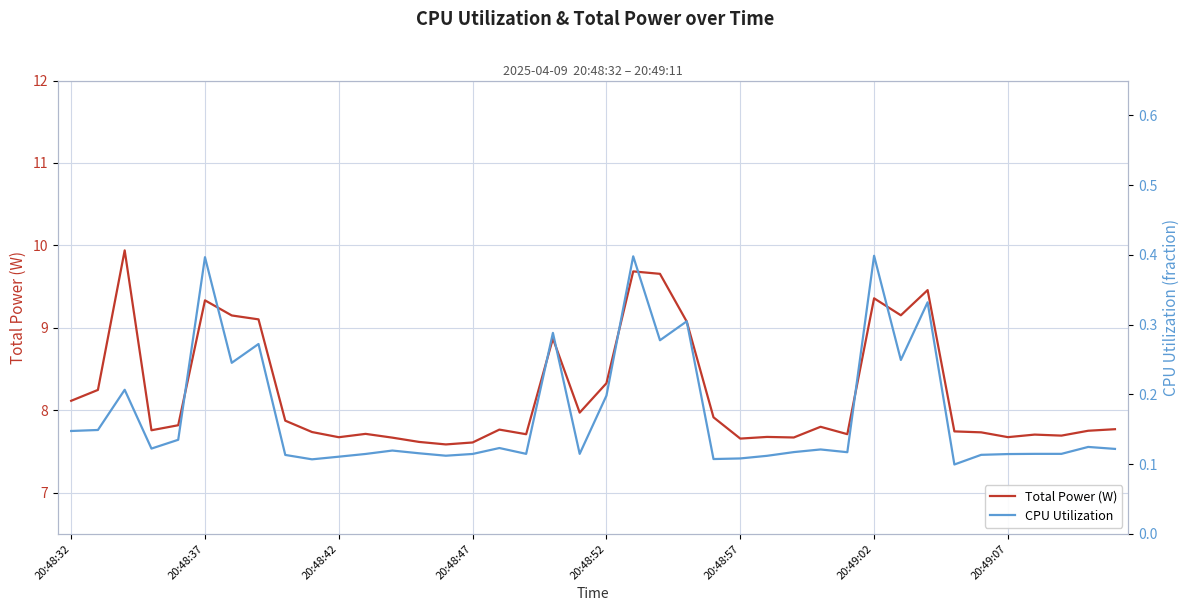

How many distinct data groups are displayed?

2